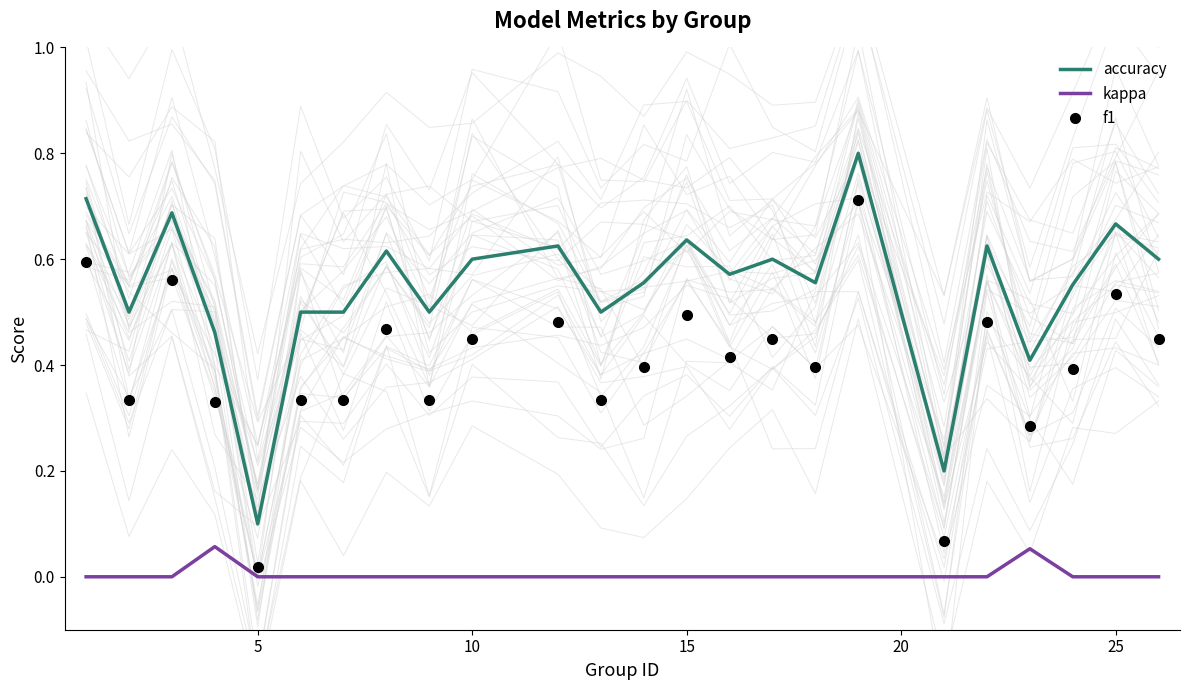

Is it true that kappa equals 0.0 at 10?

True